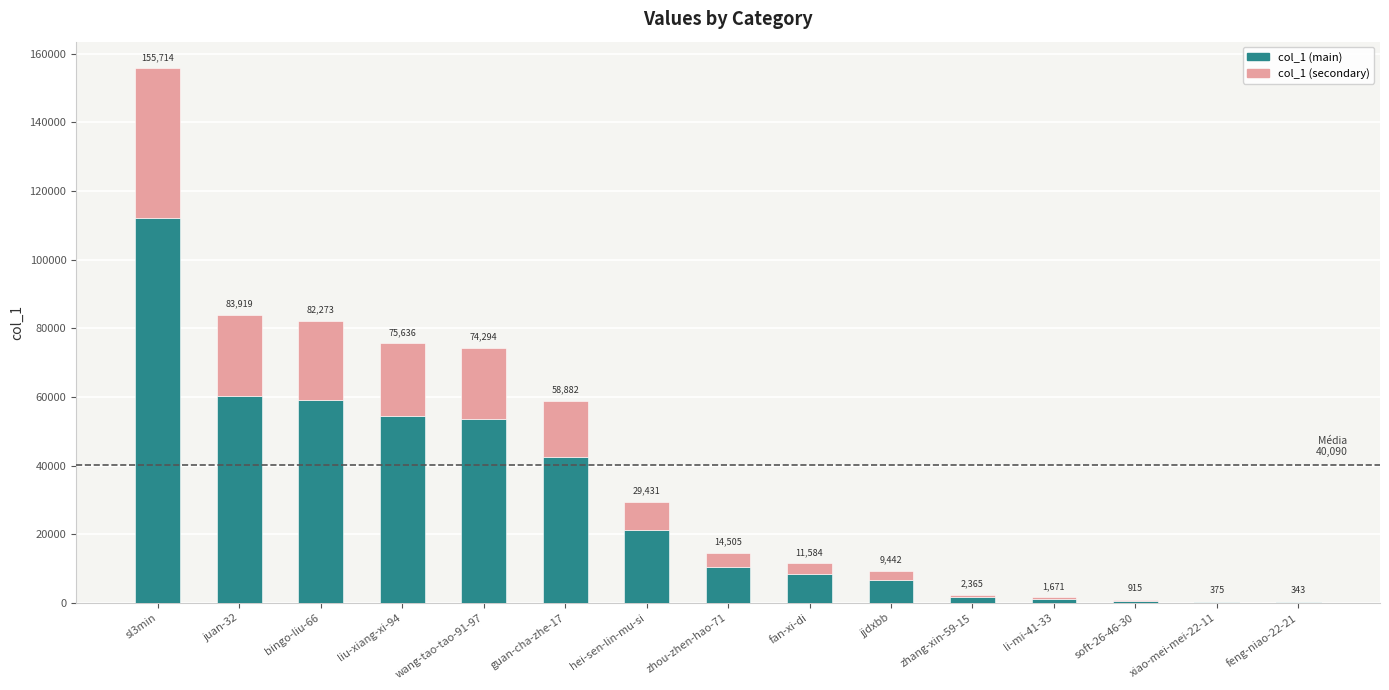

Which series has the largest range (max minus min)?

col_1 (main)